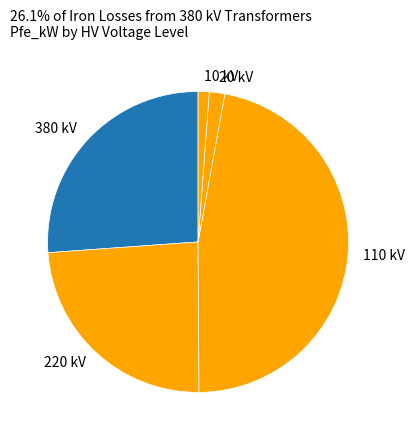

Between 20 kV and 220 kV, which is larger?

220 kV